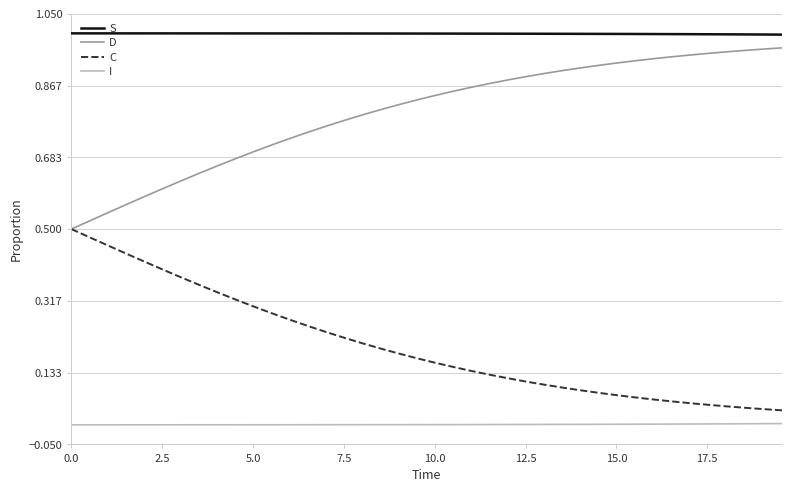

How many lines are shown in the chart?

4